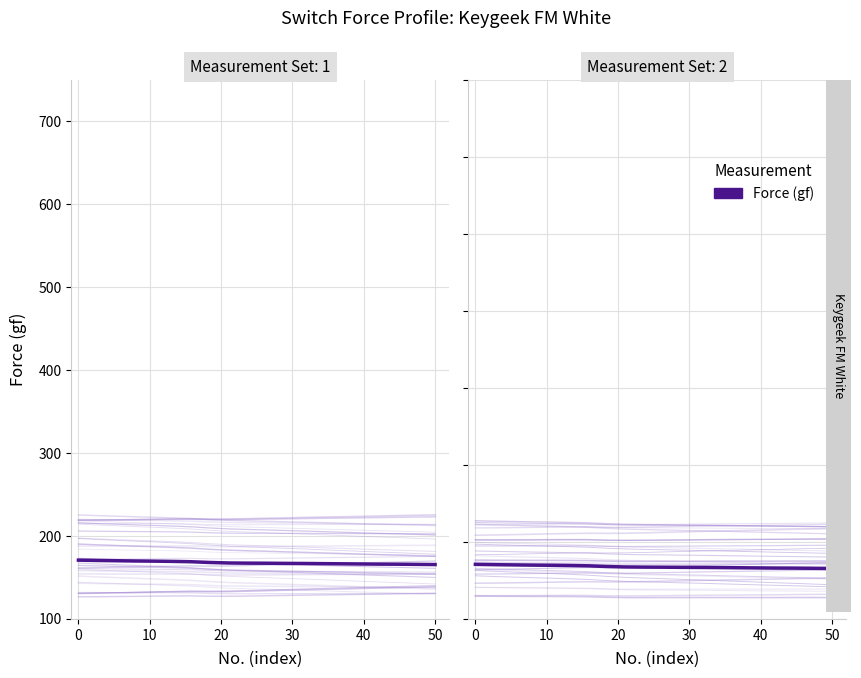

What is the sum of all values?

3356.6